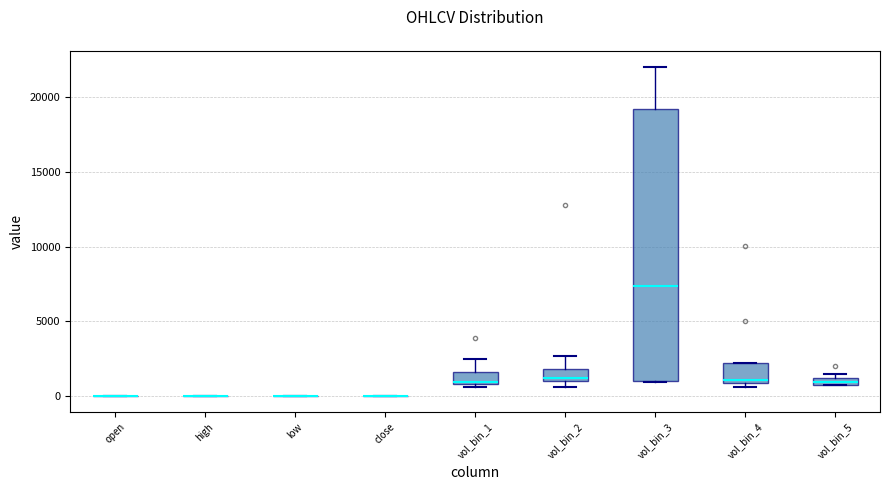

Comparing the boxes themselves (not the whiskers), which one is the tallest?

vol_bin_3